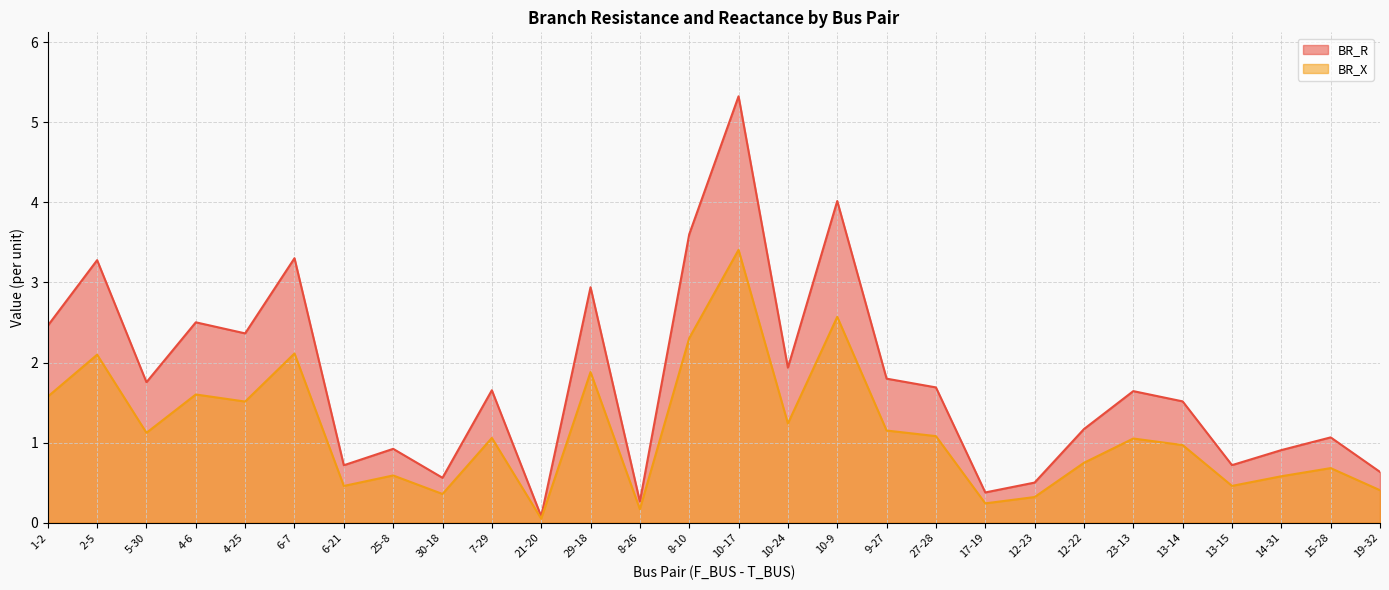

What is the average value of the BR_R series?

1.8